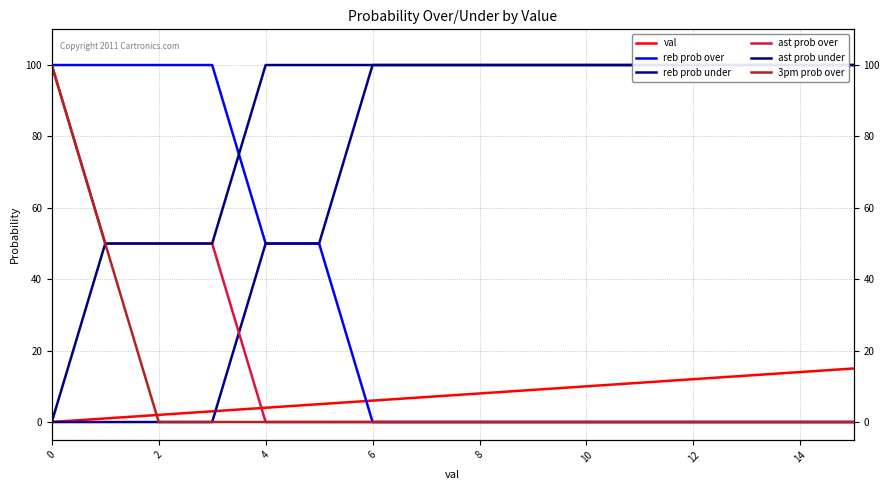

True or false: reb prob under and ast prob under intersect in this chart.

False